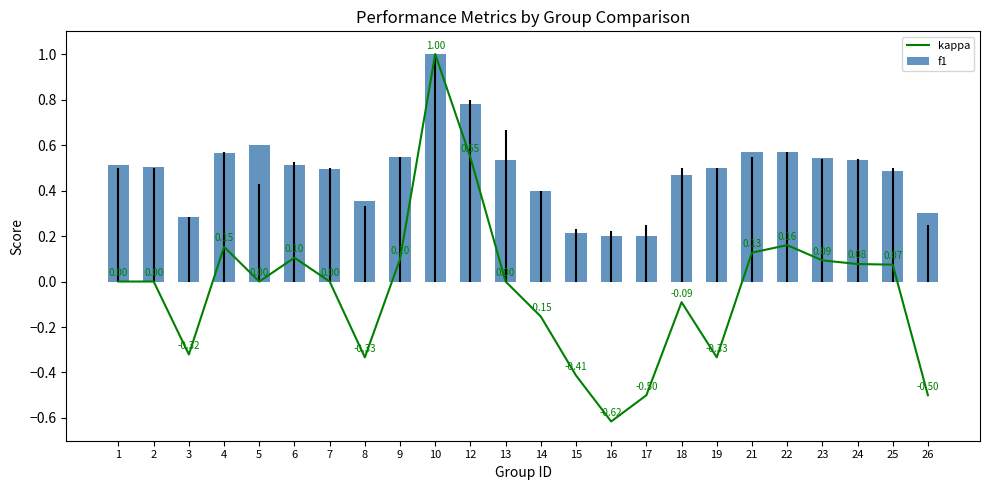

At which category is the sum across all series the highest?

10